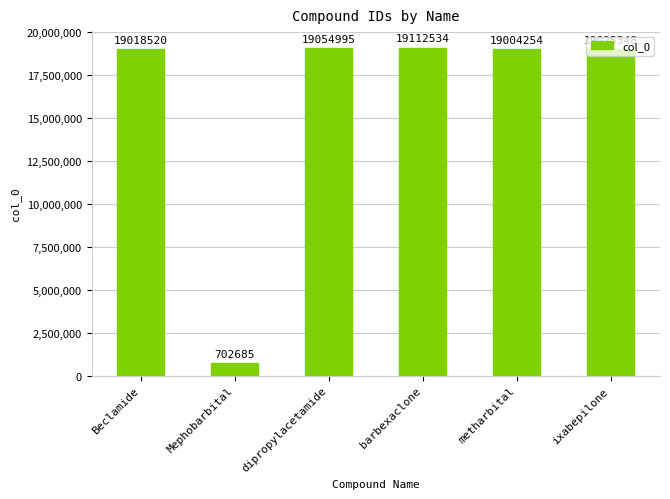

What value does the data have at dipropylacetamide, to the nearest 10?

19055000